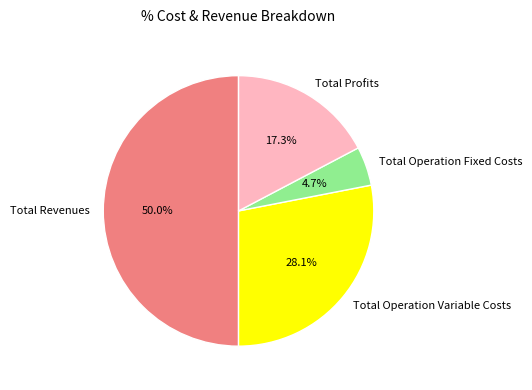

The Total Operation Fixed Costs slice represents 5% of the pie. True or false?

True